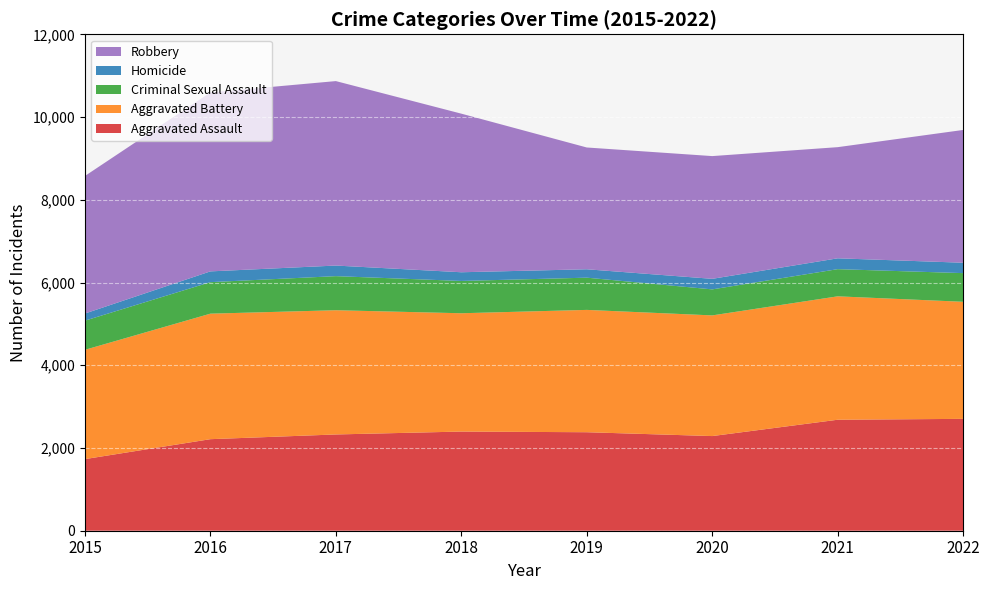

Reading left to right, extract all data points from this chart.

Aggravated Assault: 2015=1731	2016=2213	2017=2327	2018=2397	2019=2381	2020=2288	2021=2683	2022=2704
Aggravated Battery: 2015=2642	2016=3034	2017=3003	2018=2860	2019=2957	2020=2917	2021=2983	2022=2830
Criminal Sexual Assault: 2015=705	2016=762	2017=824	2018=781	2019=779	2020=629	2021=657	2022=693
Homicide: 2015=172	2016=260	2017=256	2018=210	2019=203	2020=255	2021=262	2022=251
Robbery: 2015=3325	2016=4326	2017=4459	2018=3834	2019=2944	2020=2967	2021=2687	2022=3210